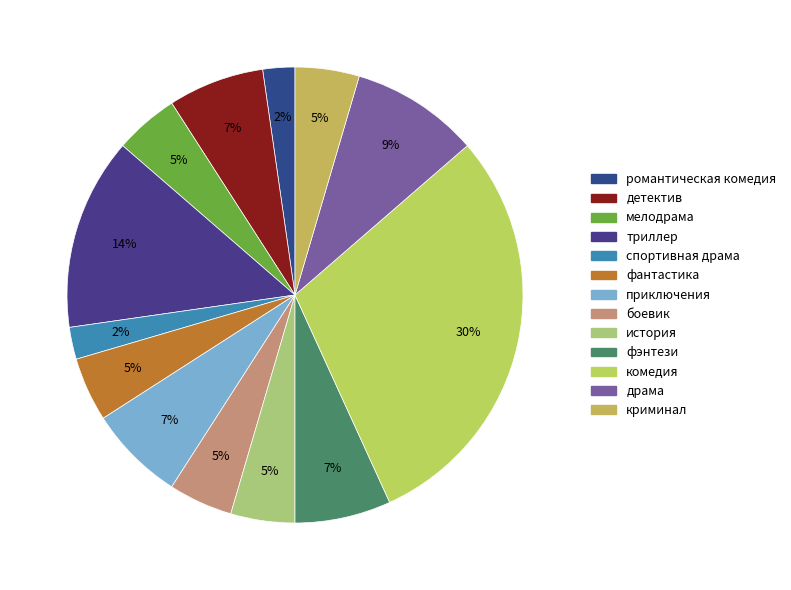

How many slices are in this pie chart?

13